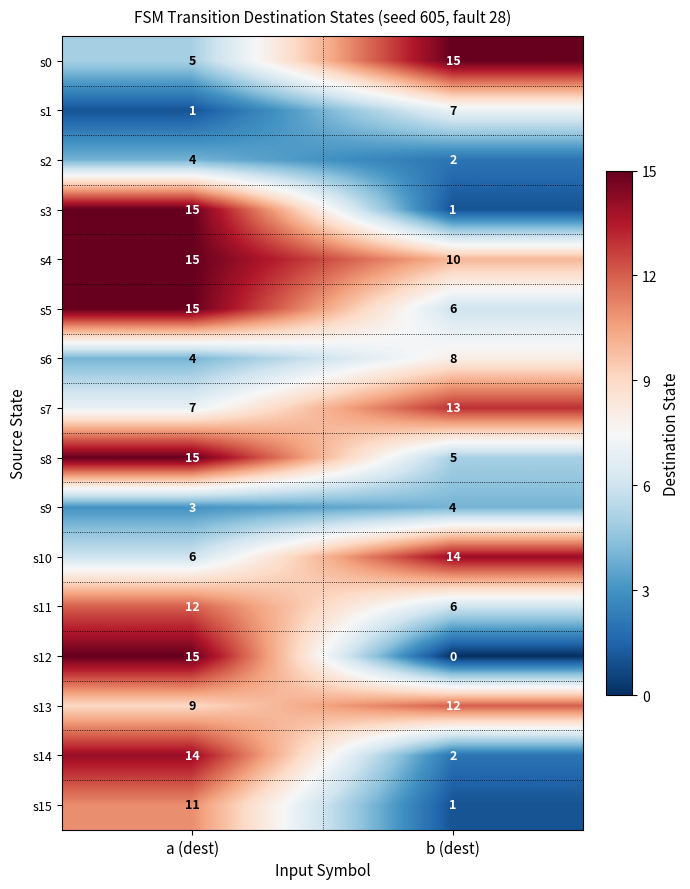

Rank the categories by s12 value from highest to lowest.

a (dest), b (dest)